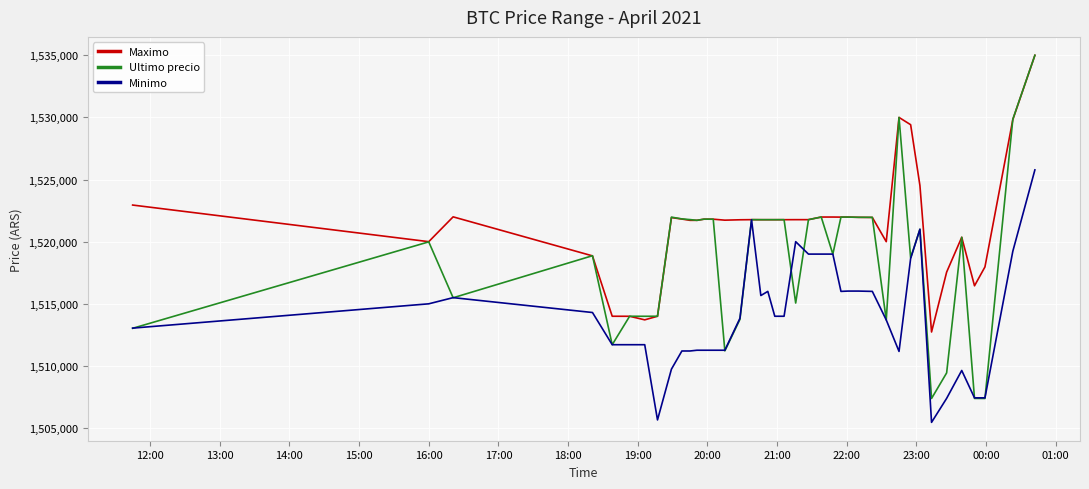

Which series has the largest range (max minus min)?

Ultimo precio